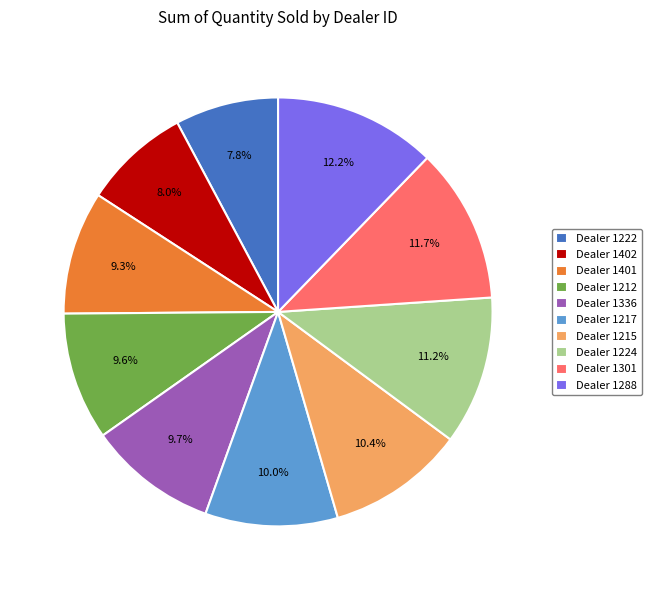

Which has a higher value, Dealer 1401 or Dealer 1215?

Dealer 1215